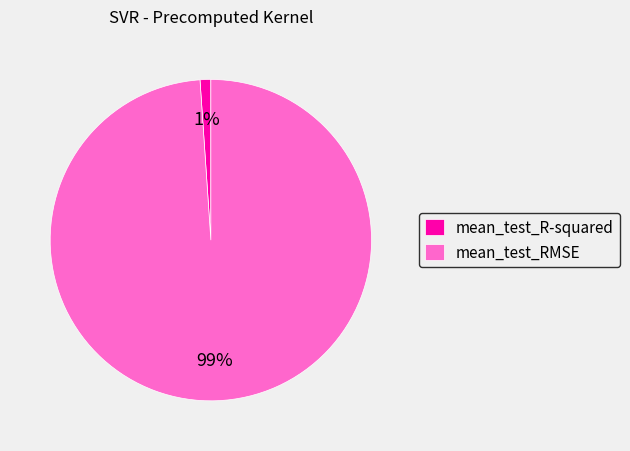

Is there any slice that represents more than half of the pie?

Yes